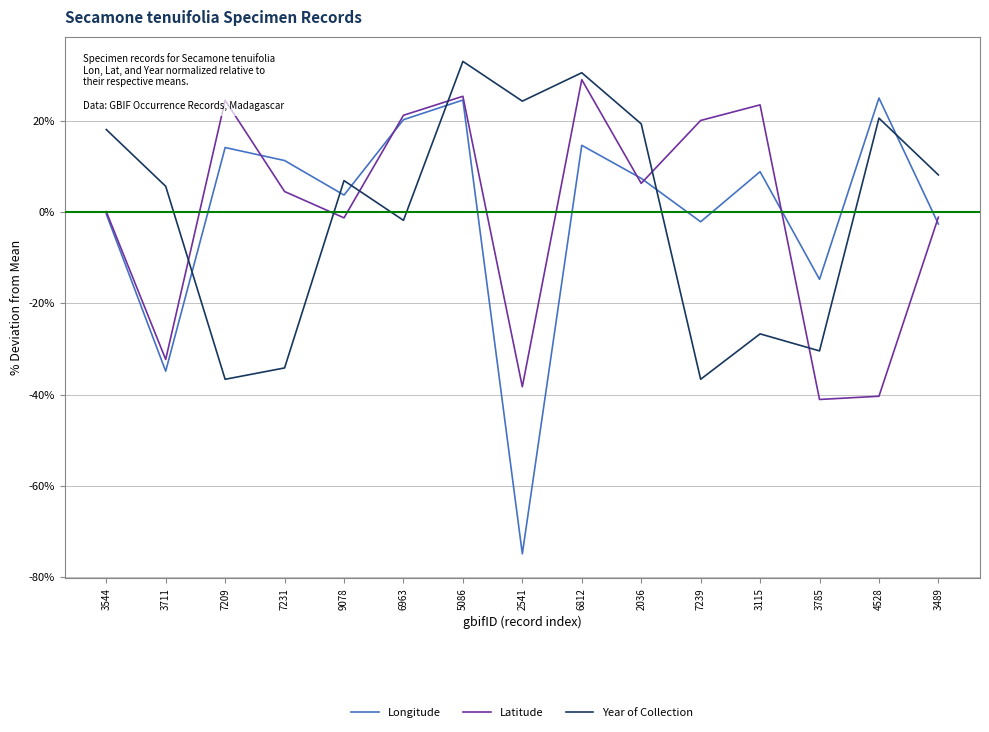

Does the chart have visible grid lines?

Yes